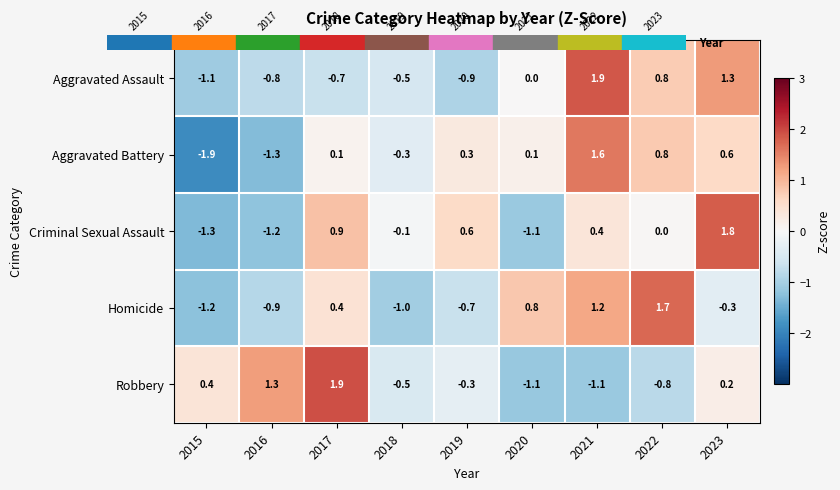

At which label is Homicide closest to 0?

2023